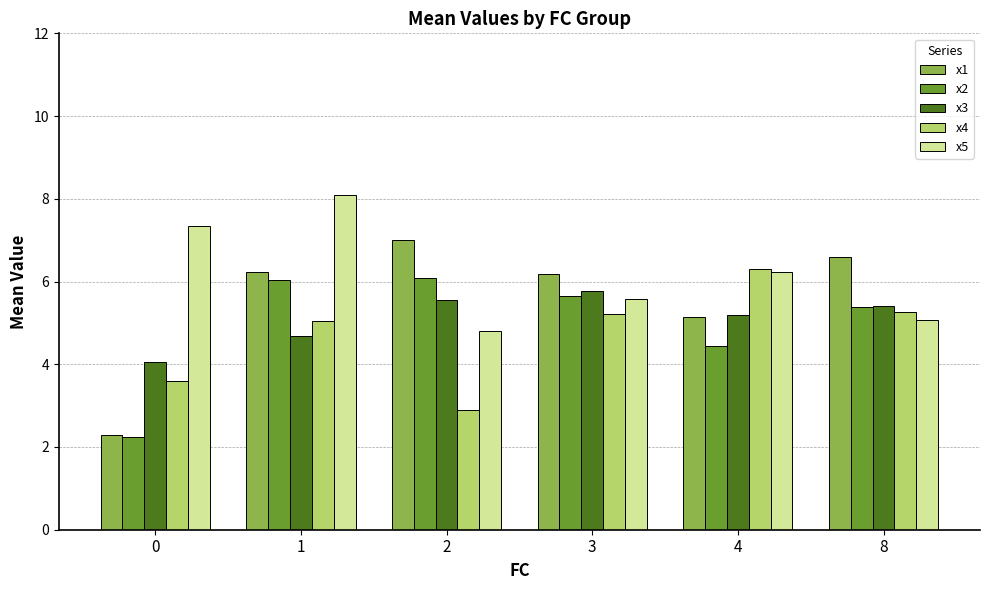

Which series has the widest spread of values?

x1